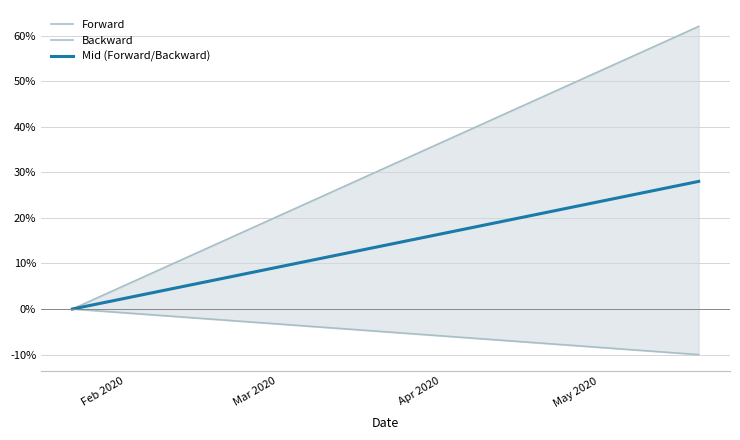

Between Feb 2020 and May 2020, which series saw the biggest shift?

Forward